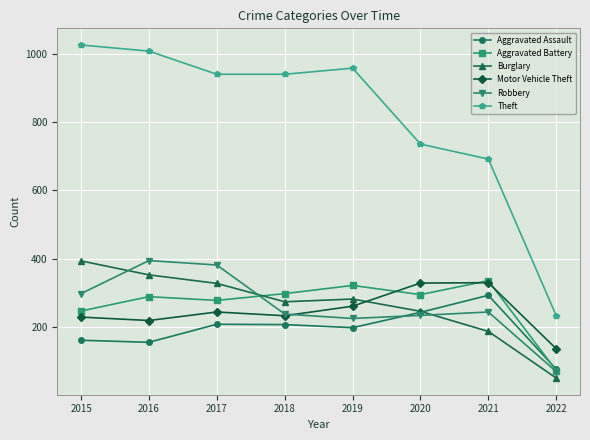

True or false: Theft and Burglary intersect in this chart.

False